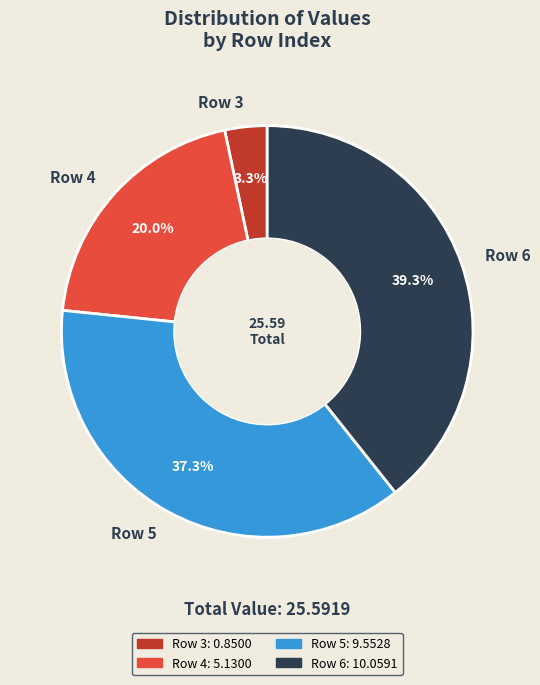

Does any single category account for the majority?

No